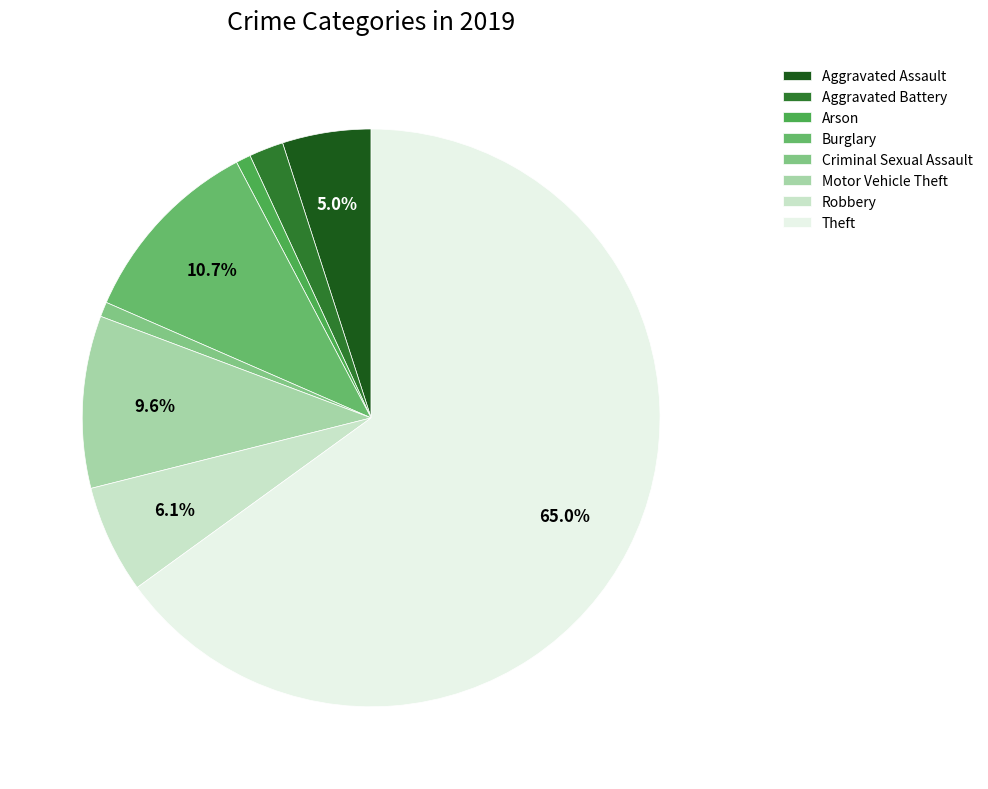

The Theft slice represents 65% of the pie. True or false?

True